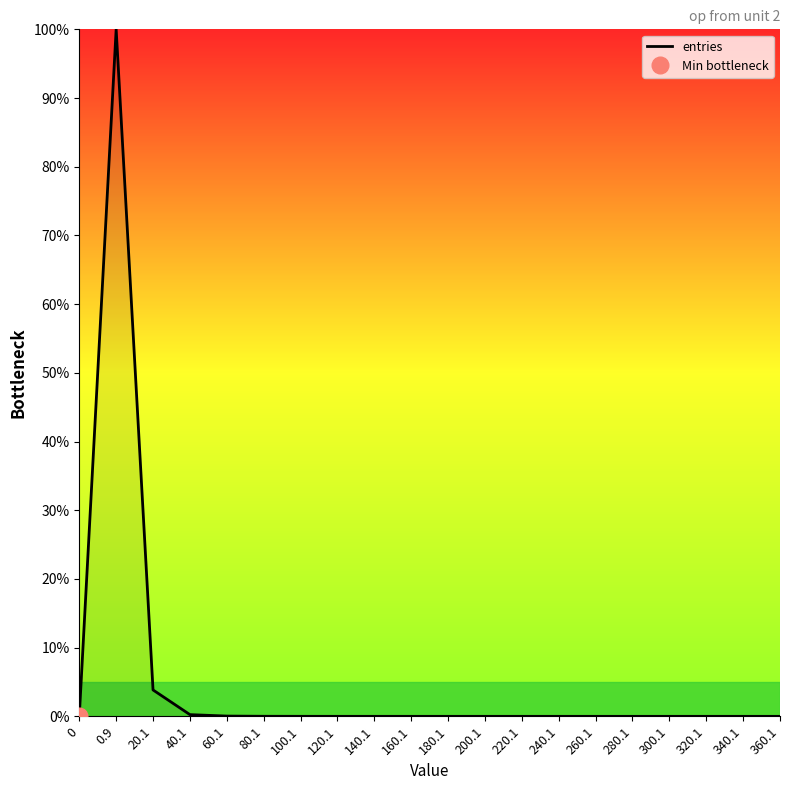

How many lines are shown in the chart?

1